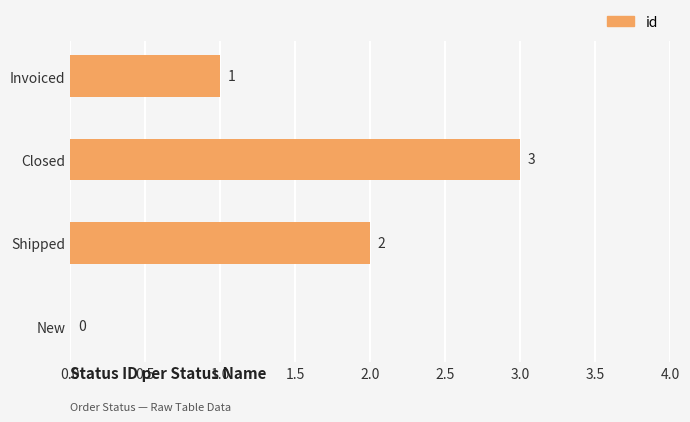

What is the sum of the values at Shipped and Invoiced?

3